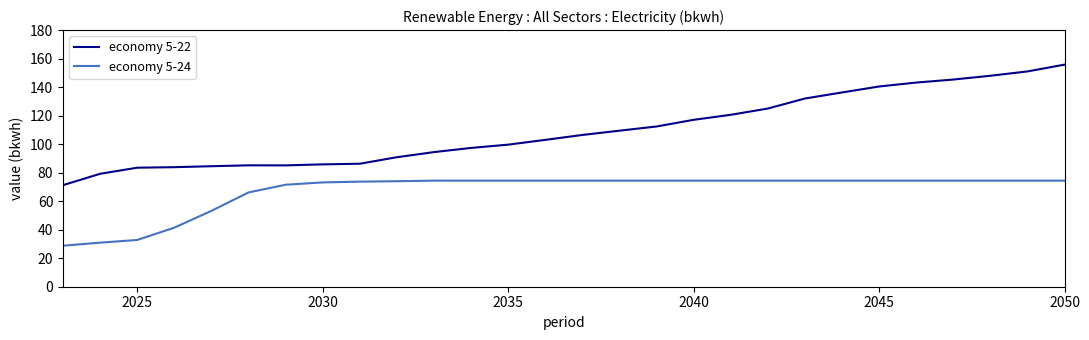

What is the smallest value displayed?

28.8